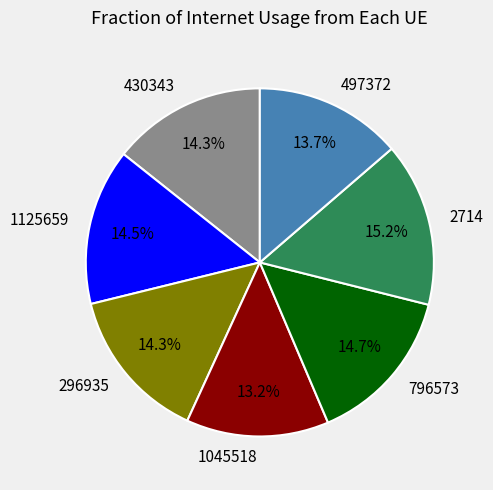

What percentage is the 796573 slice, to the nearest percent?

15%